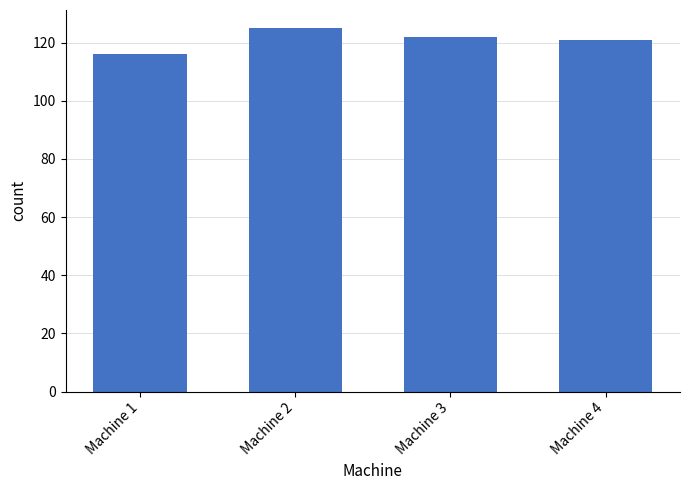

Are the bars horizontal?

No